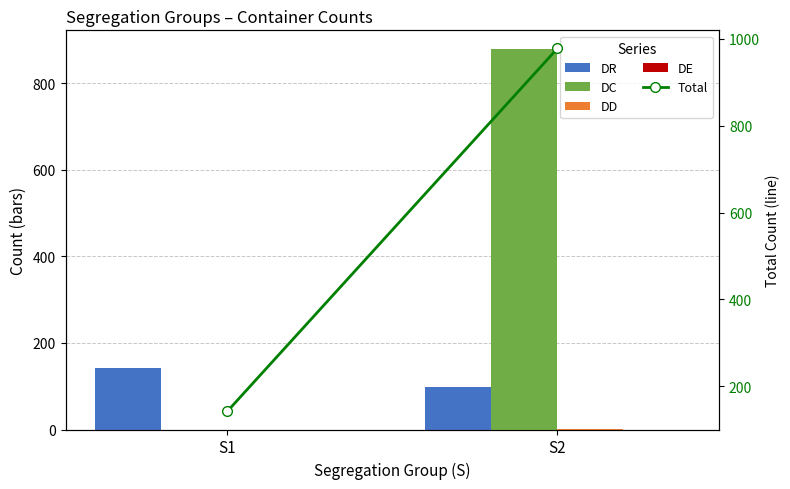

List the series in order of their peak value, highest first.

Total, DC, DR, DD, DE